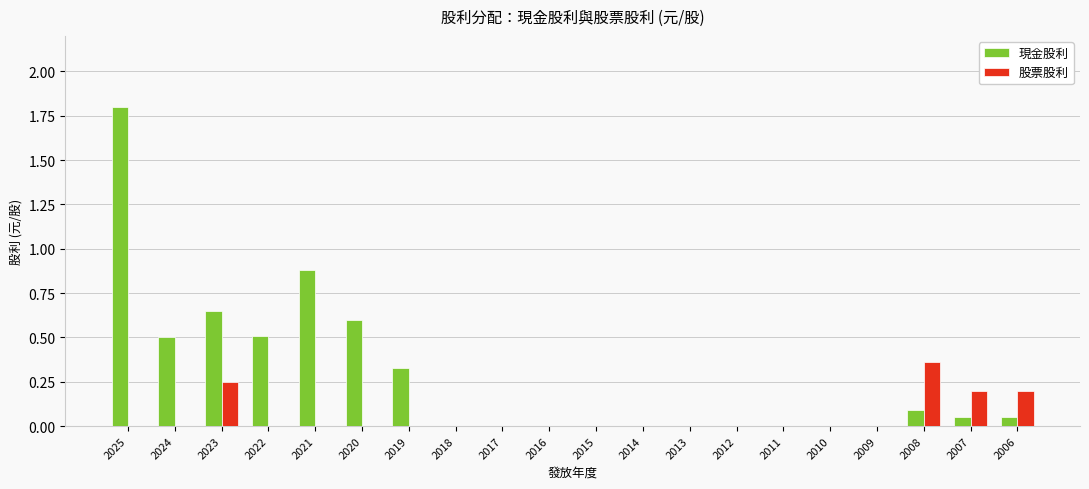

Which series changed the most between 2022 and 2014?

現金股利